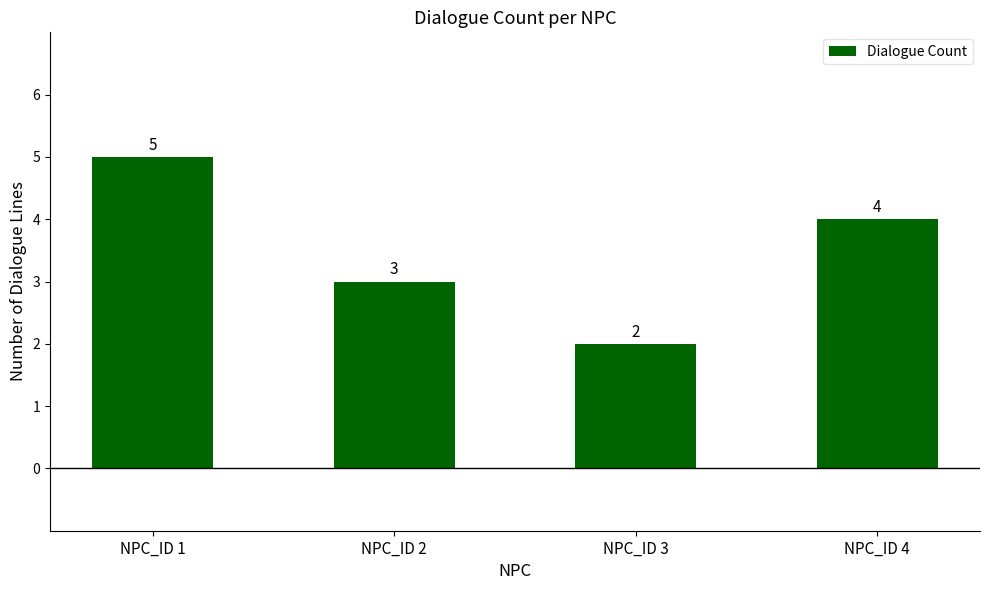

How many data points does each series have?

4